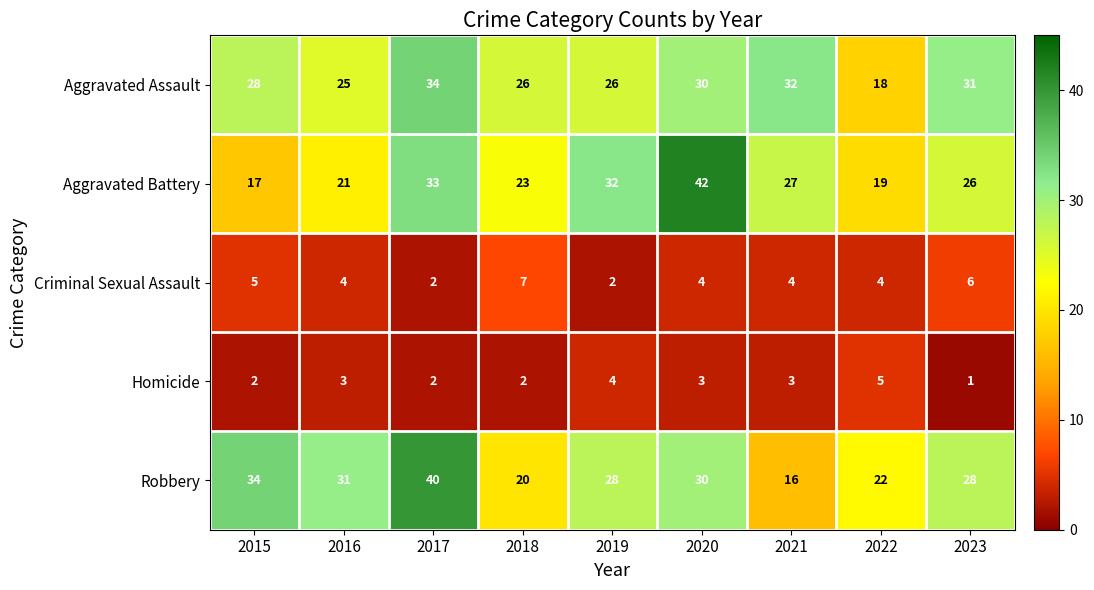

Count the Homicide values in the range 2 to 3.

6